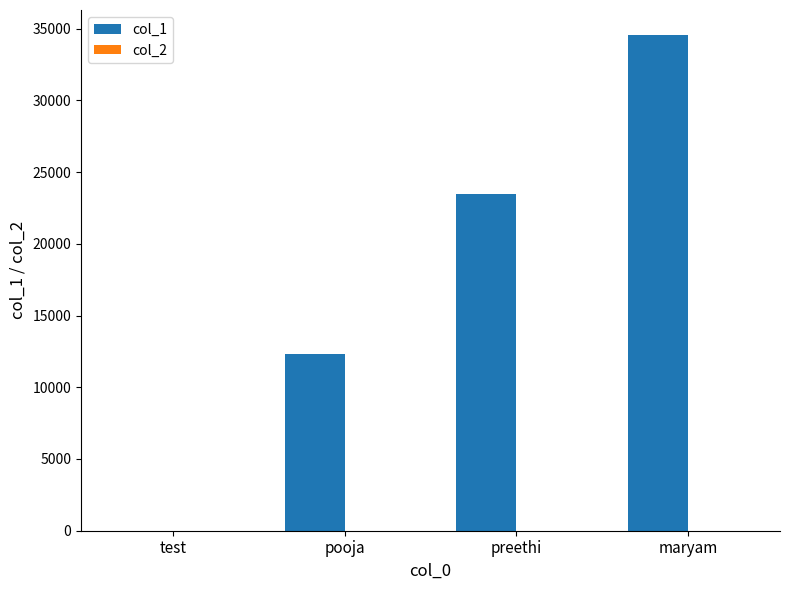

True or false: col_1 has a value of 7002 at maryam.

False